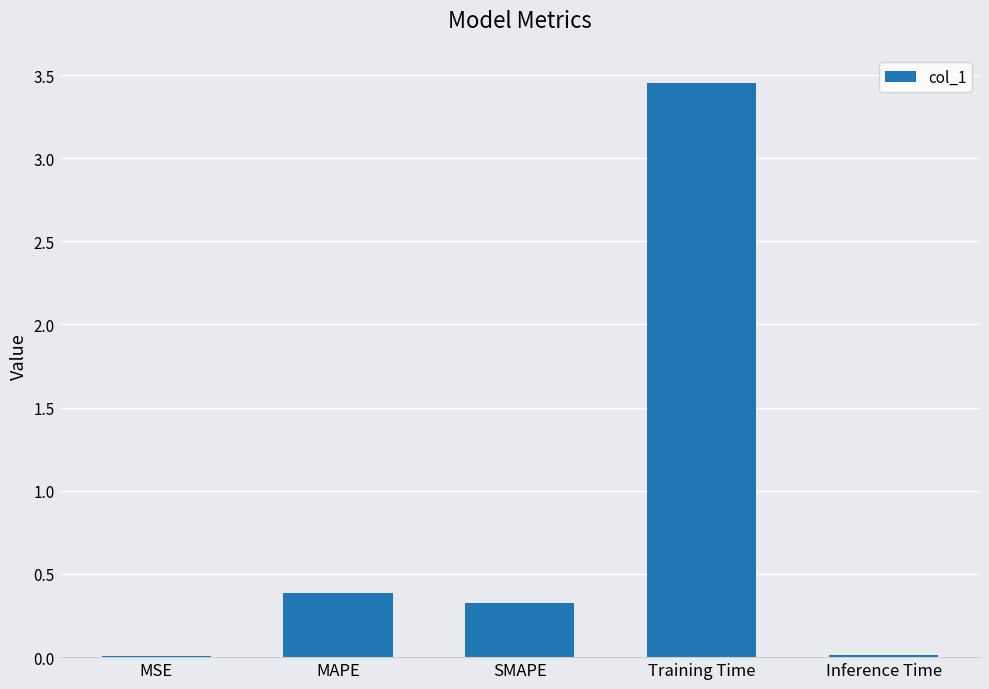

Are the bars grouped side by side (vs. stacked)?

No